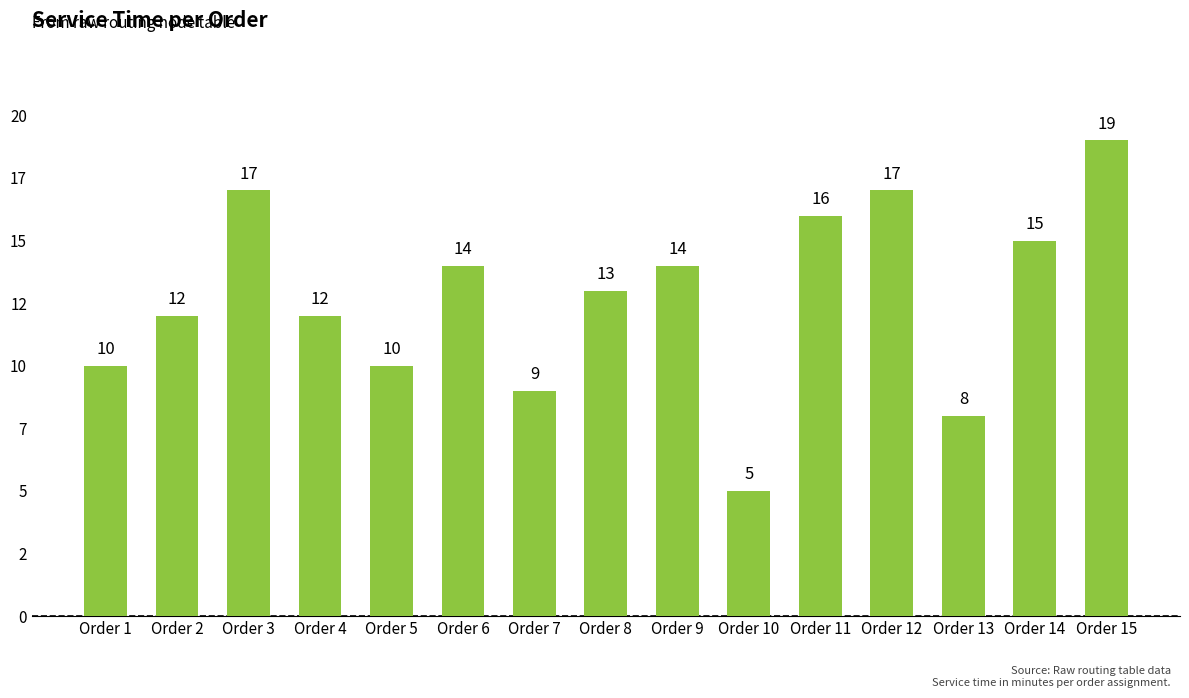

Are the bars horizontal?

No